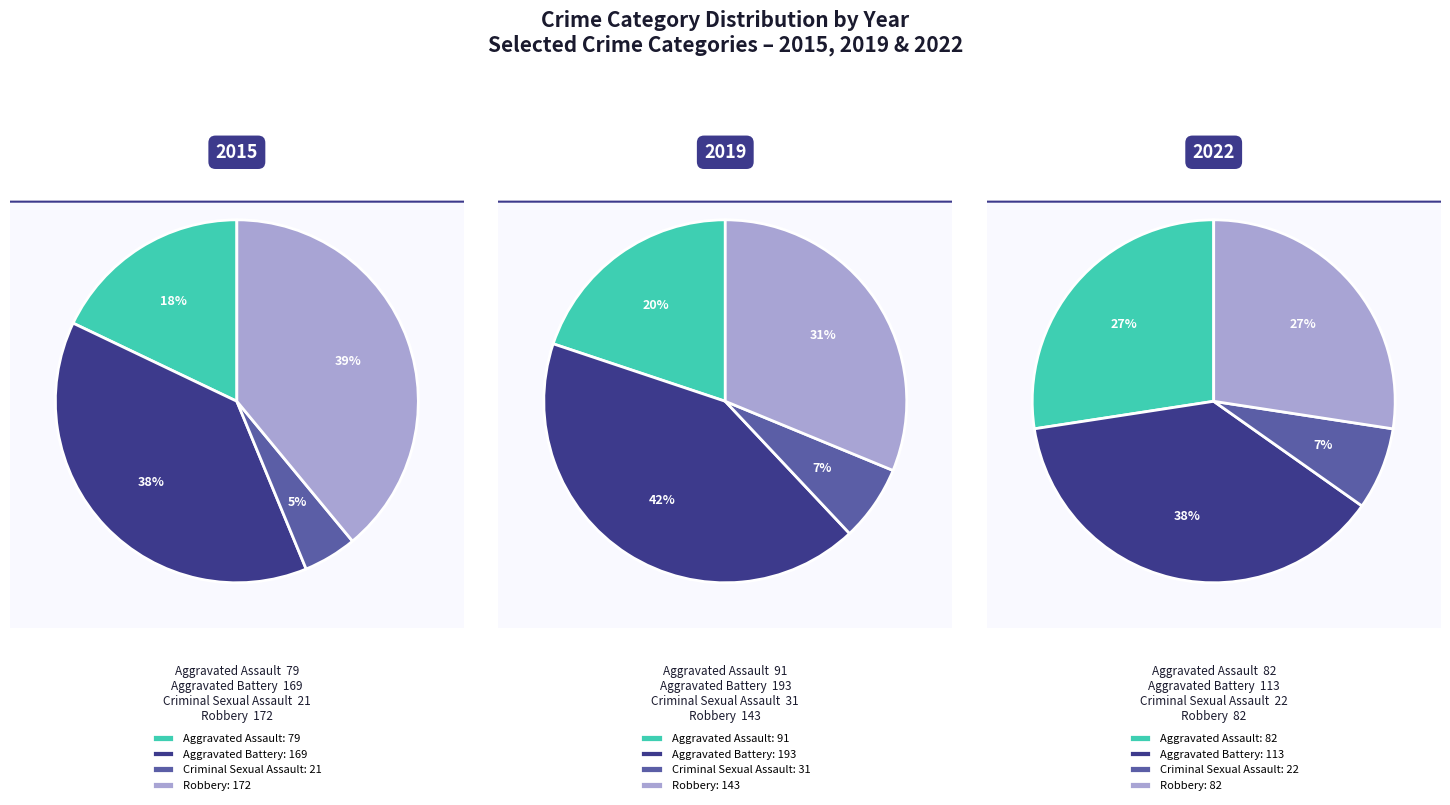

What is the largest slice in the pie chart?

Aggravated Battery